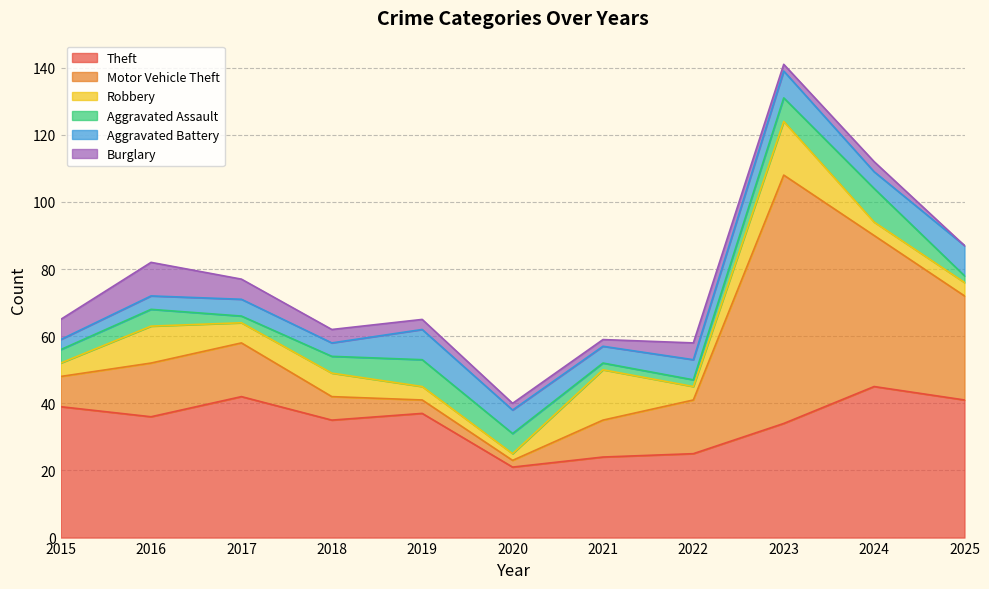

True or false: Burglary and Theft cross at least once.

False